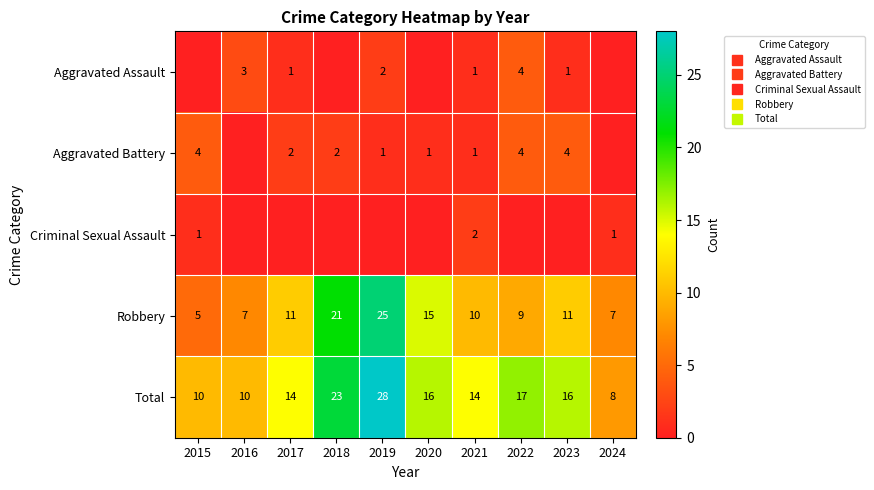

What is the difference between the highest and lowest values at 2019?

28